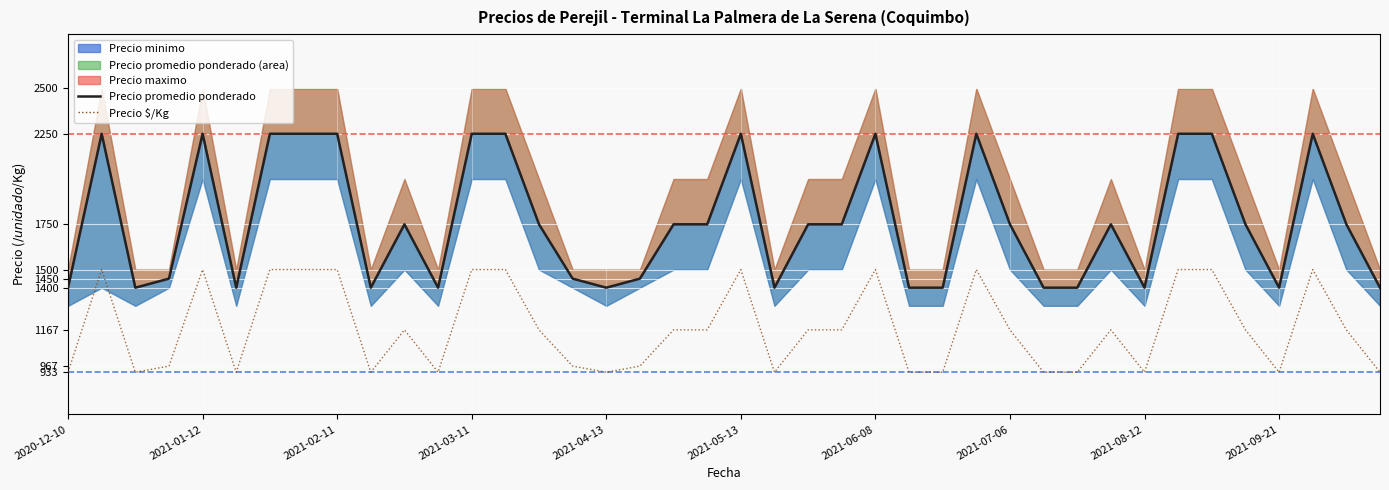

Is the value of Precio $/Kg at 34 greater than the value of Precio promedio ponderado at 13?

No